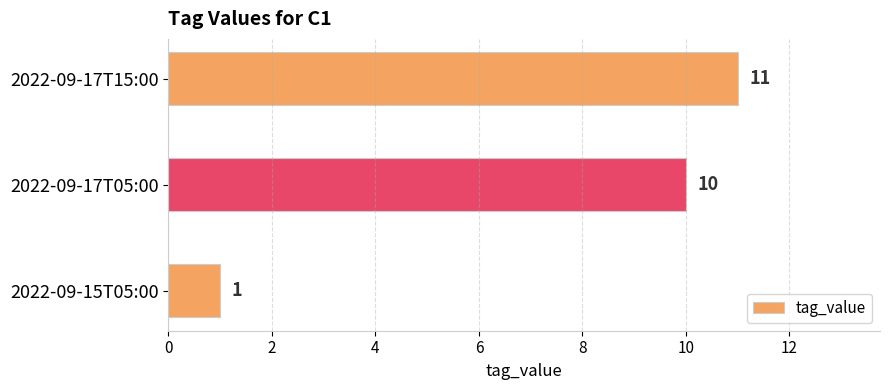

Does the chart contain any negative values?

No